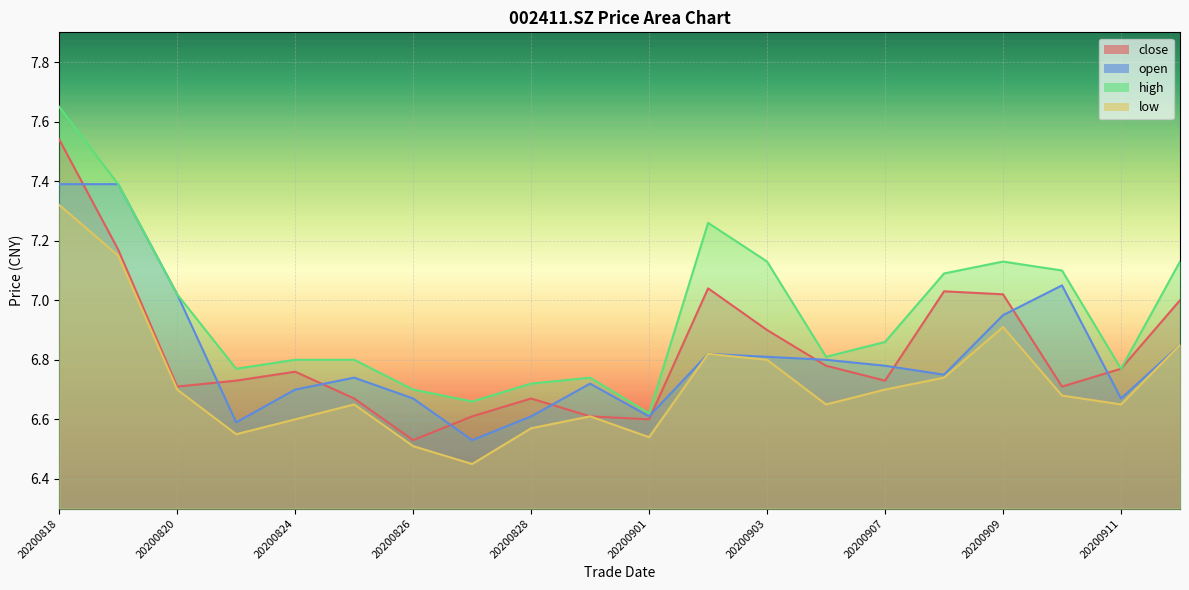

True or false: high and low intersect in this chart.

False